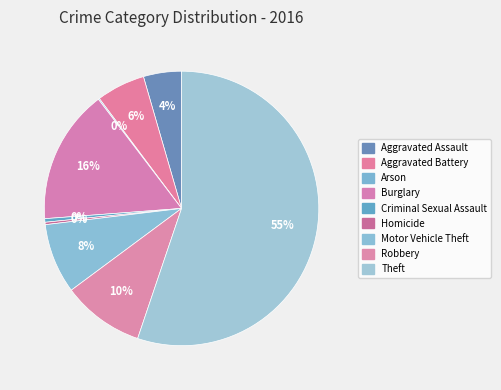

Is it true that Homicide is 0% of the pie?

True